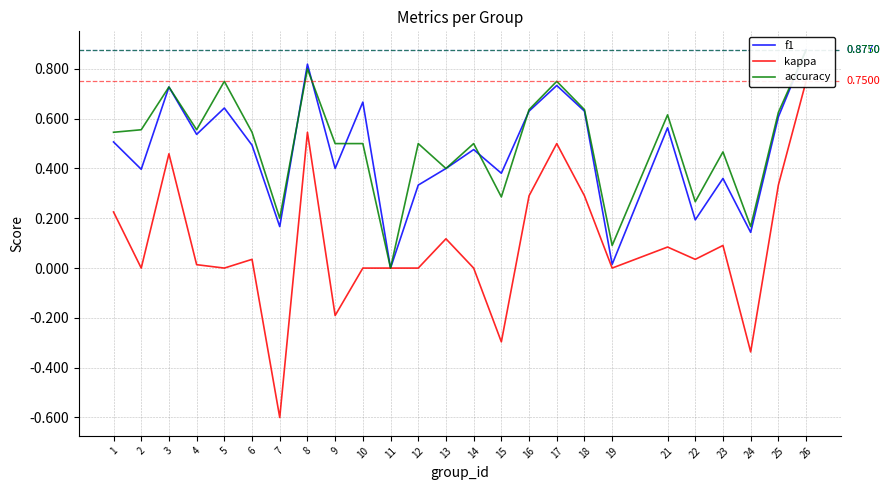

How many positive values does the kappa series have?

14